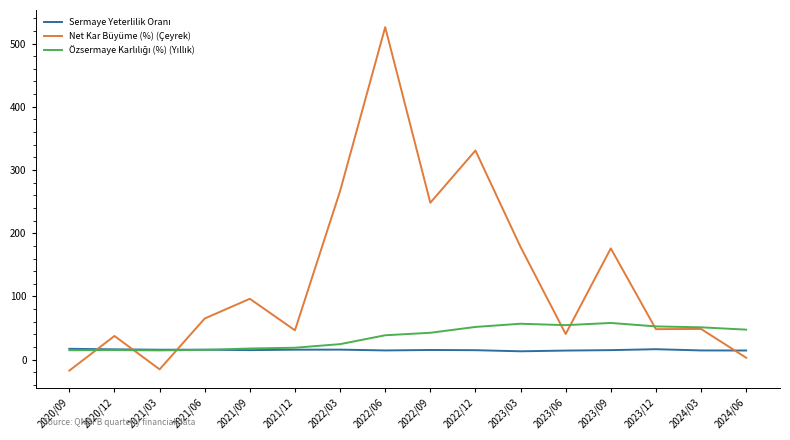

What is the total value across all series at 2020/09?

15.2